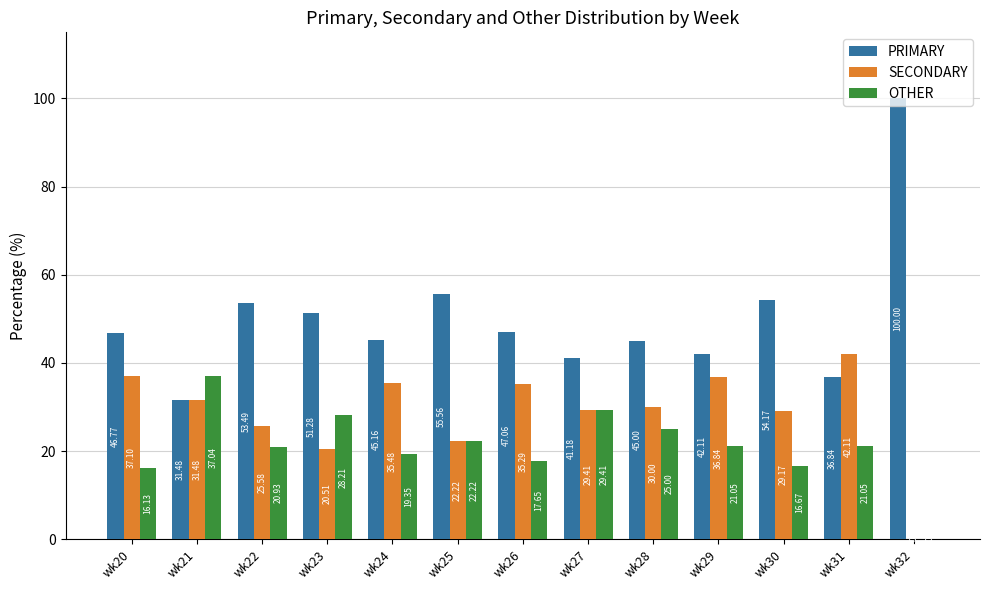

What is the difference between the PRIMARY values at wk32 and wk29?

57.9